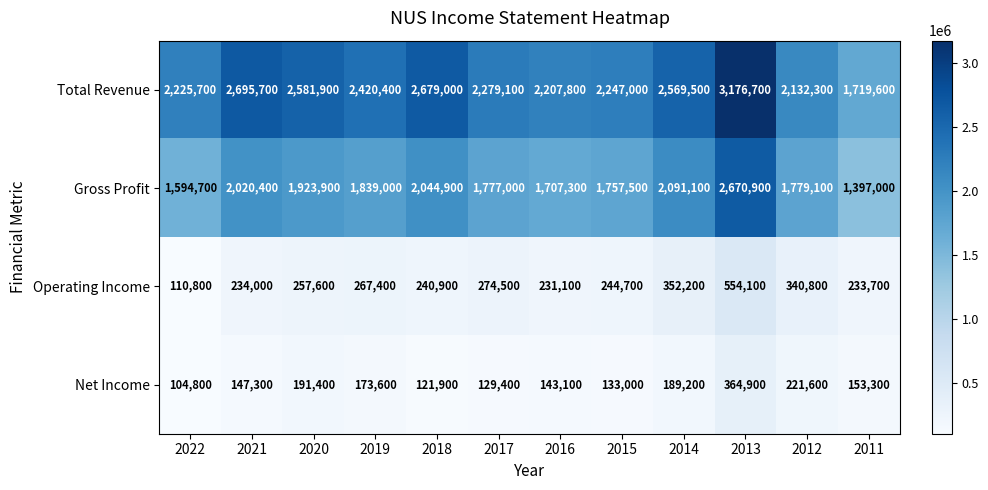

At which label is Operating Income closest to 332450?

2012